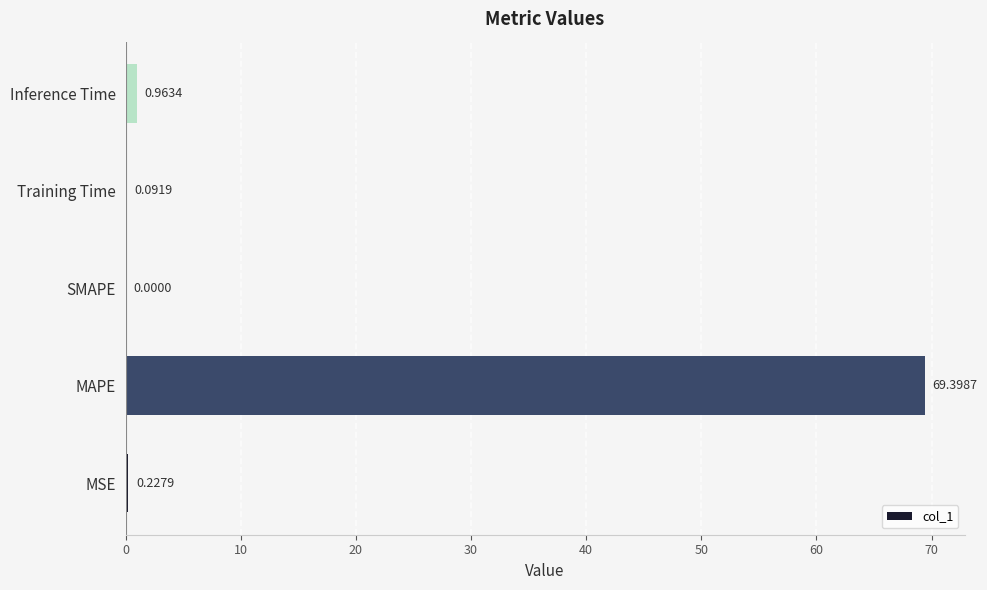

Where is the data nearest to the value 34?

Inference Time